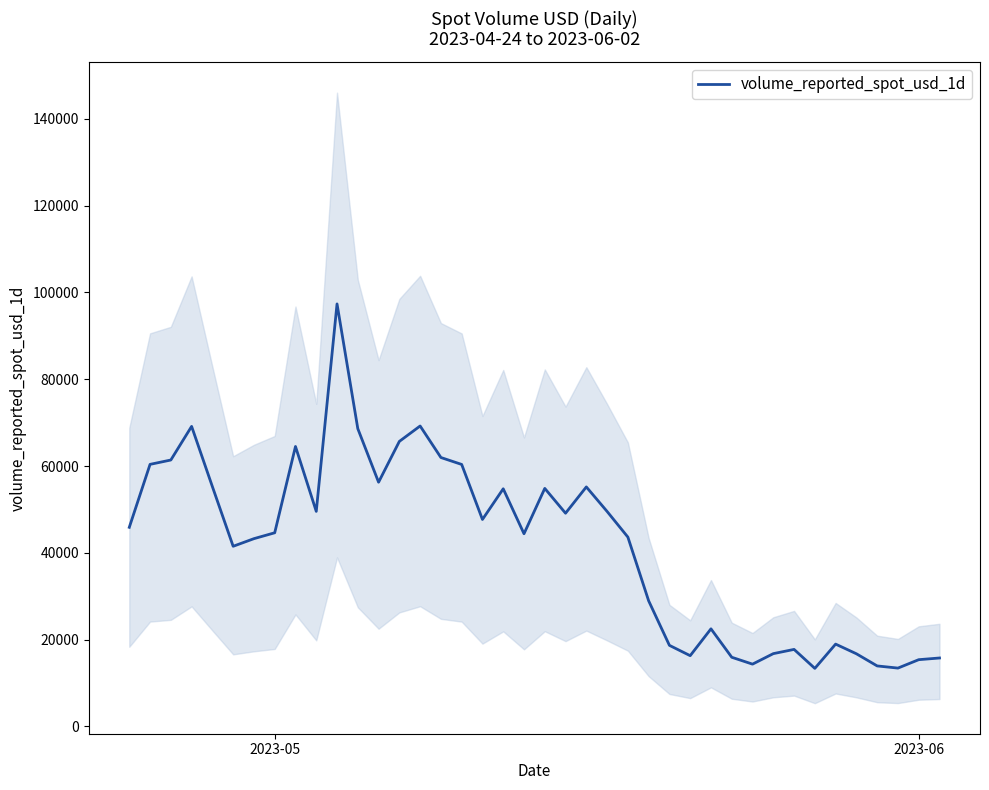

How many data points does each series have?

40